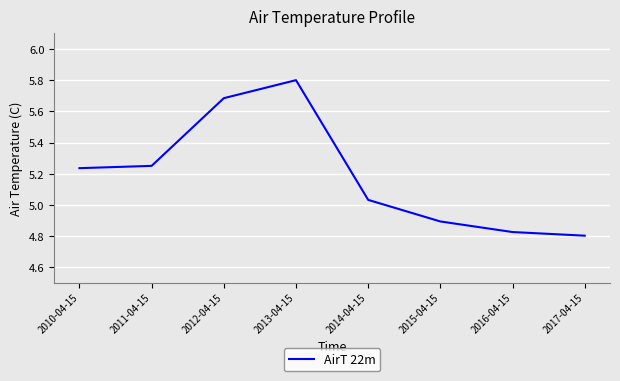

What is the sum of all values?

41.5